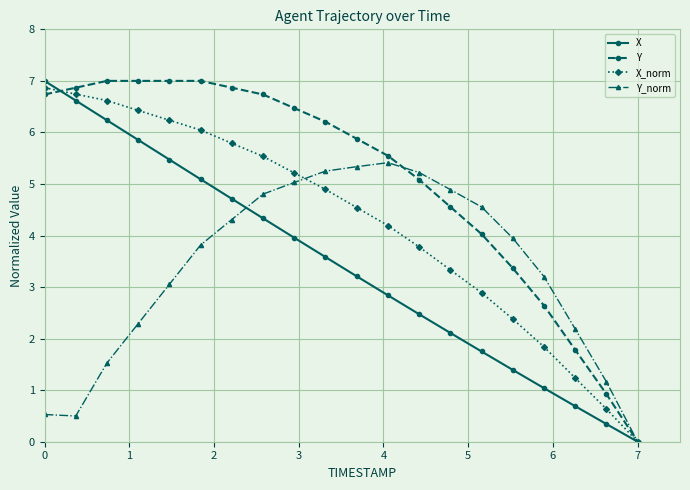

True or false: Y_norm and Y intersect in this chart.

True